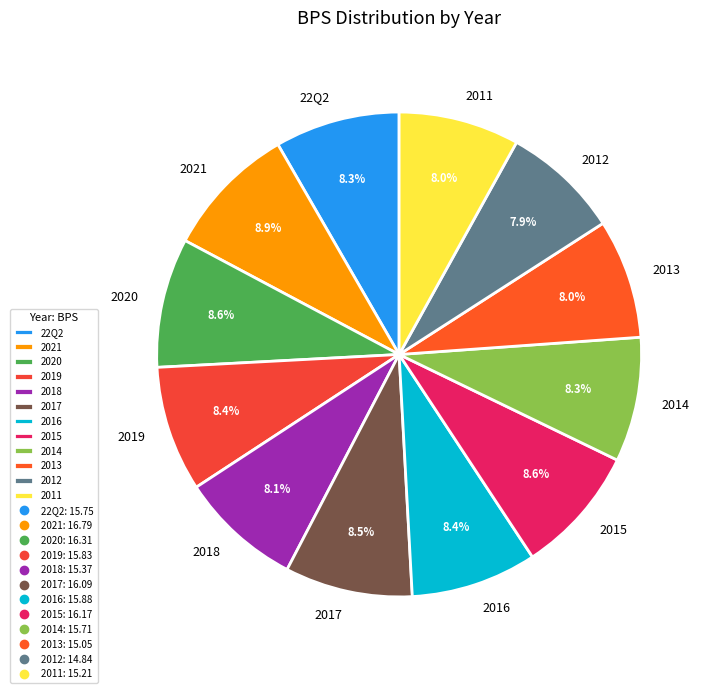

To the nearest percent, what portion does 2014 represent?

8%